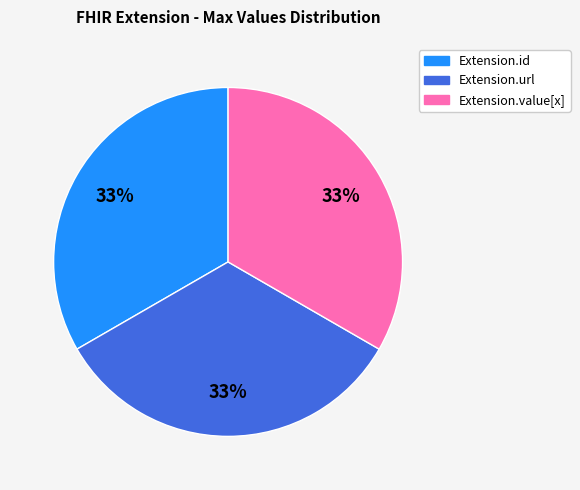

Is there a majority slice in this chart?

No